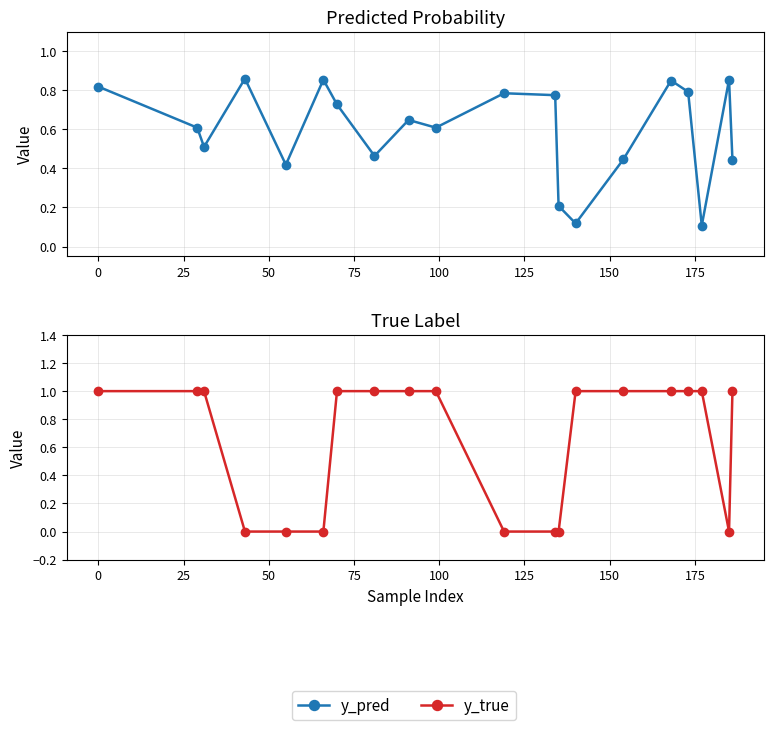

What are all the series names shown in the legend?

y_pred, y_true